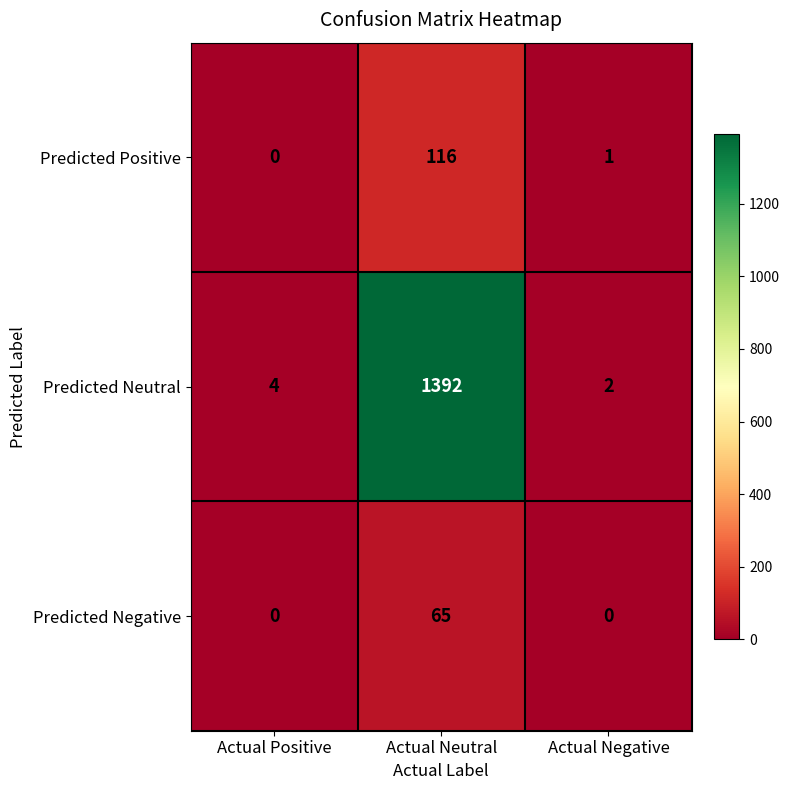

What is the sum of all Predicted Positive values?

117